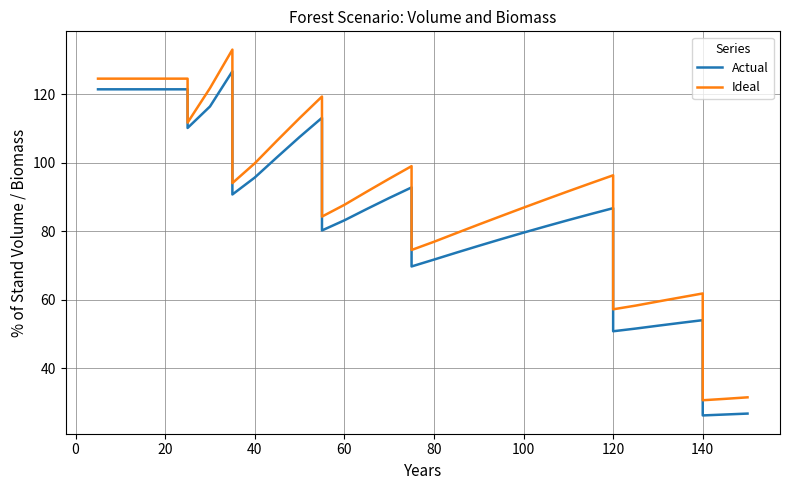

True or false: Actual and Ideal intersect in this chart.

False